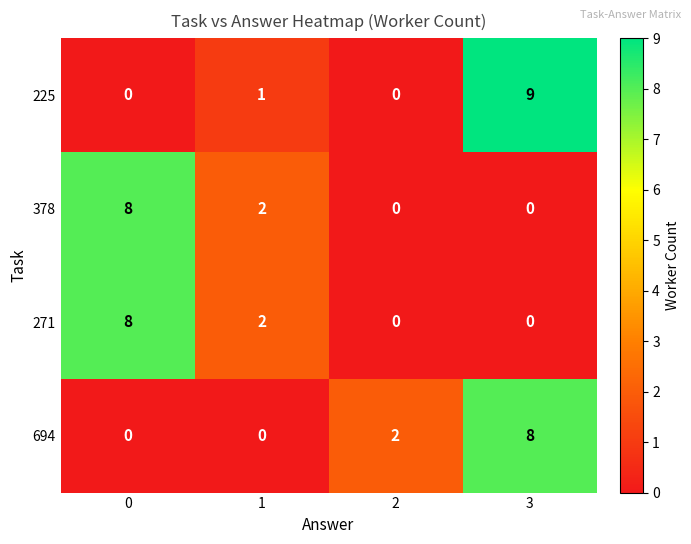

How many distinct data groups are displayed?

4